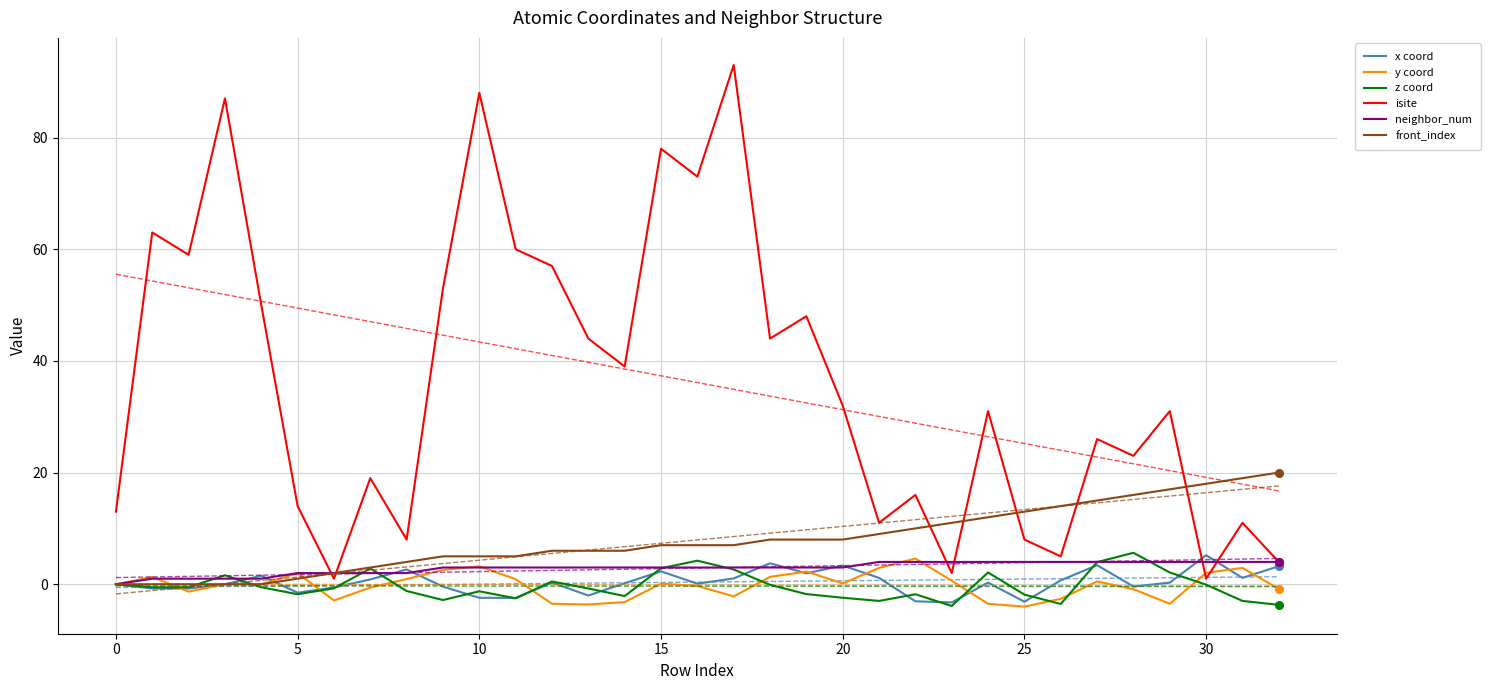

Which series contains the lowest Y value?

y coord